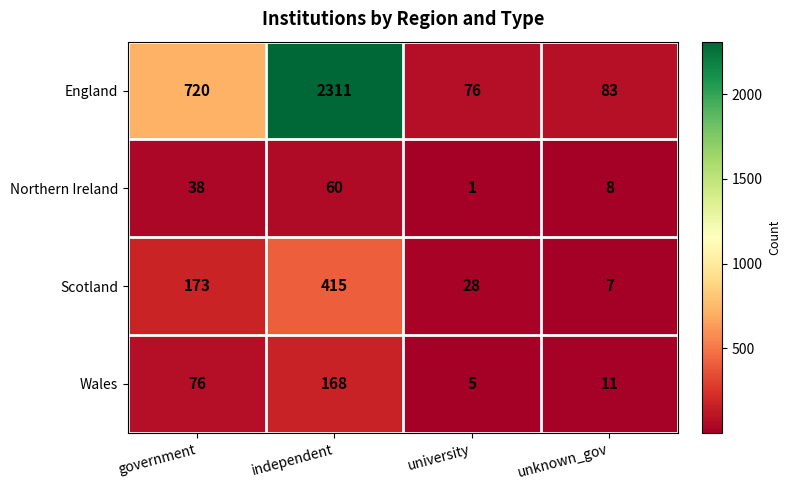

What is the difference between the Northern Ireland values at independent and unknown_gov?

52